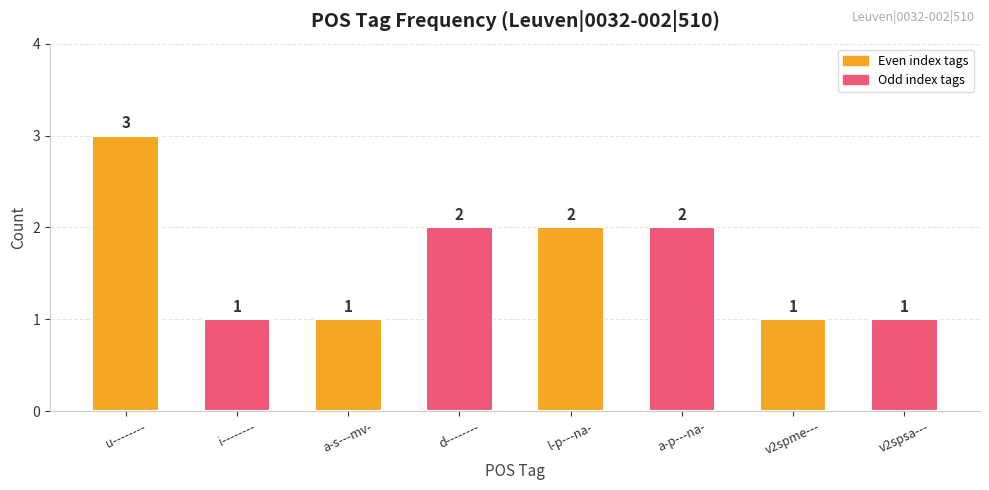

How many data points are less than 2?

4